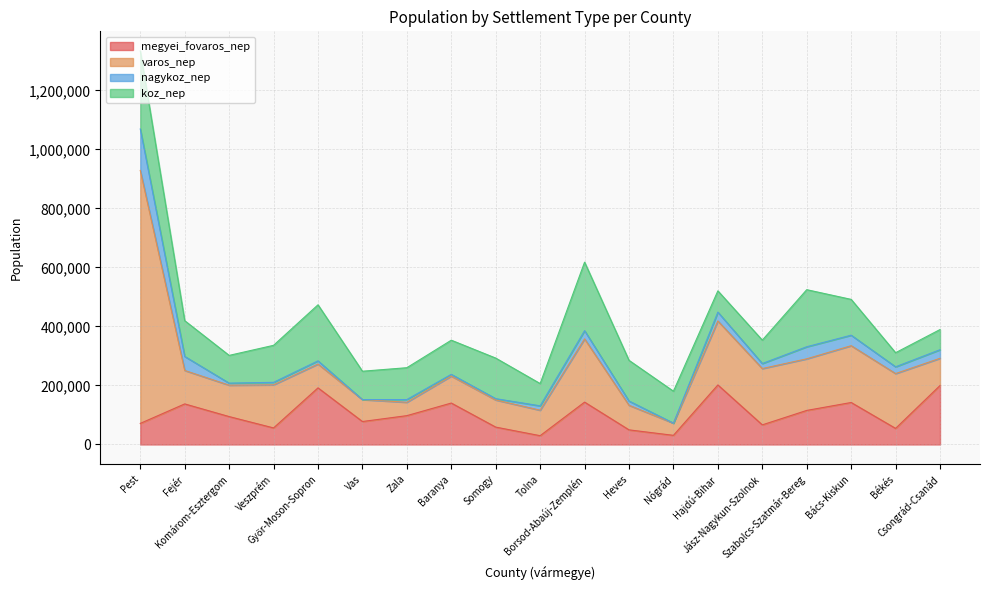

Read the megyei_fovaros_nep value at Csongrád-Csanád, to the nearest 10.

199710